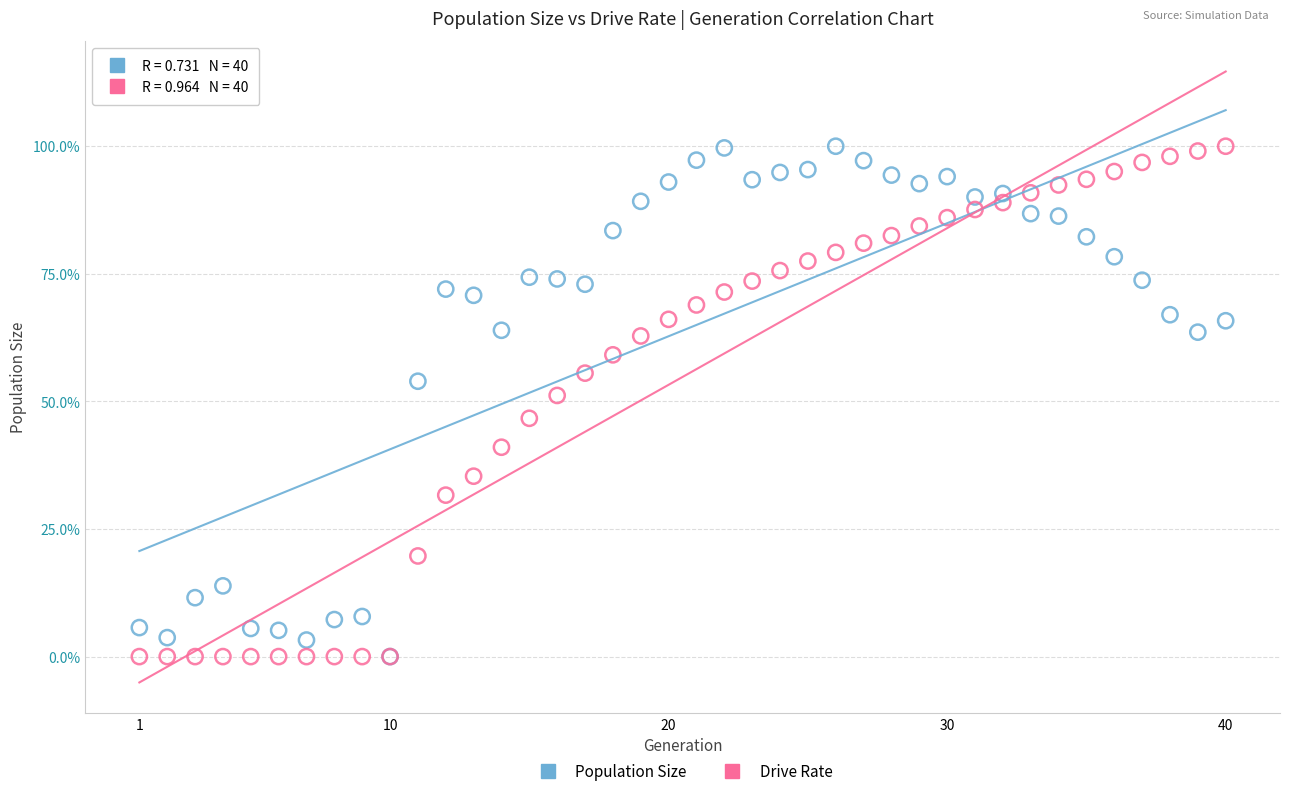

What are all the series names shown in the legend?

Population Size, Drive Rate